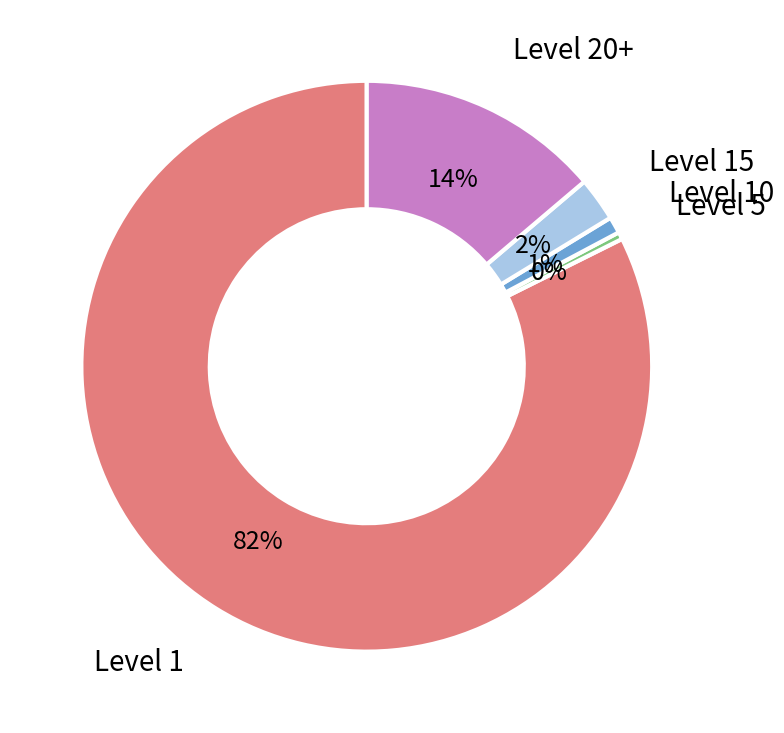

To the nearest percent, what is the average slice percentage?

20%